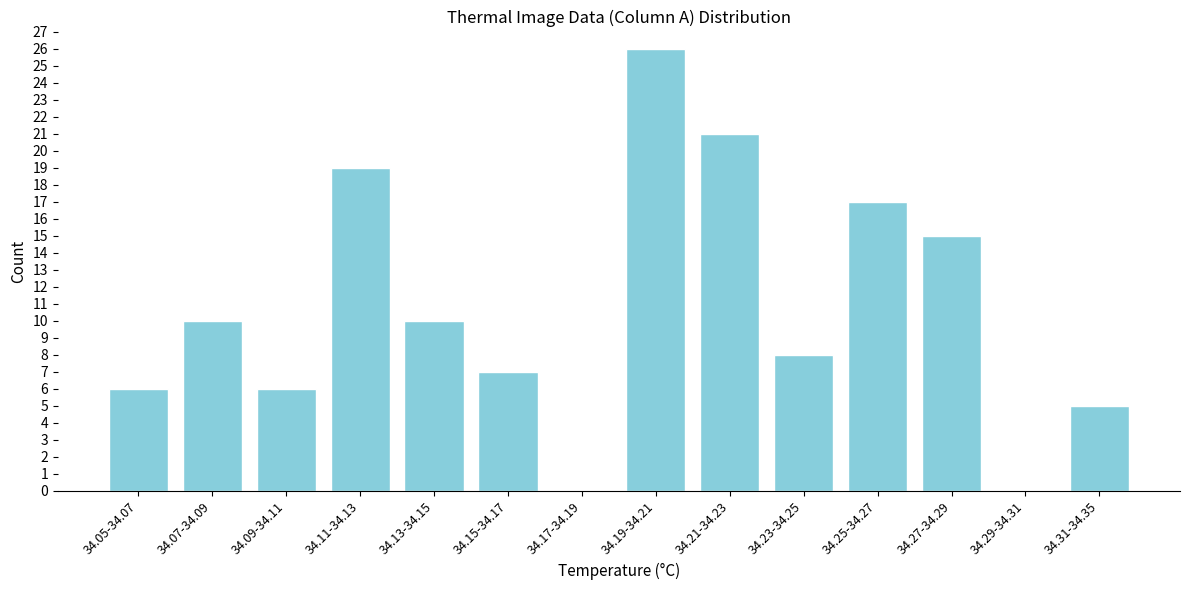

Reading left to right, extract all data points from this chart.

34.05-34.07=6	34.07-34.09=10	34.09-34.11=6	34.11-34.13=19	34.13-34.15=10	34.15-34.17=7	34.17-34.19=0	34.19-34.21=26	34.21-34.23=21	34.23-34.25=8	34.25-34.27=17	34.27-34.29=15	34.29-34.31=0	34.31-34.35=5